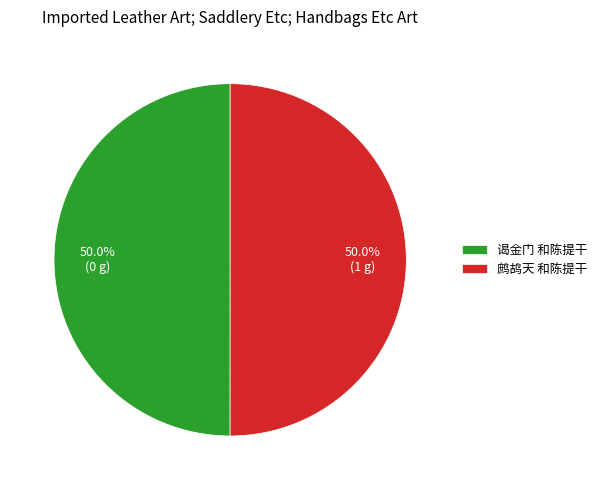

How many slices are in this pie chart?

2